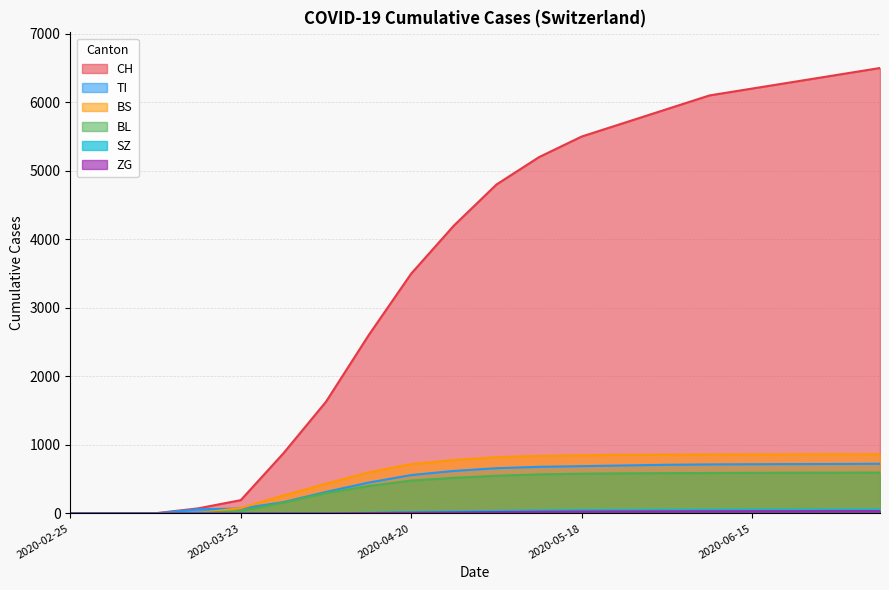

The value of ZG at 2020-04-06 is 17. True or false?

False